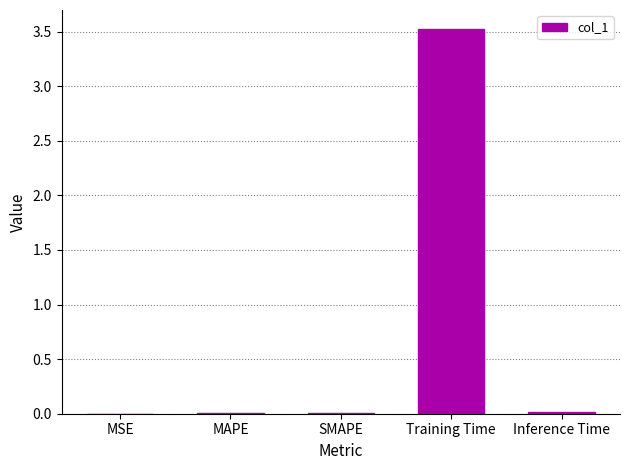

The value at Training Time is 2.4. True or false?

False